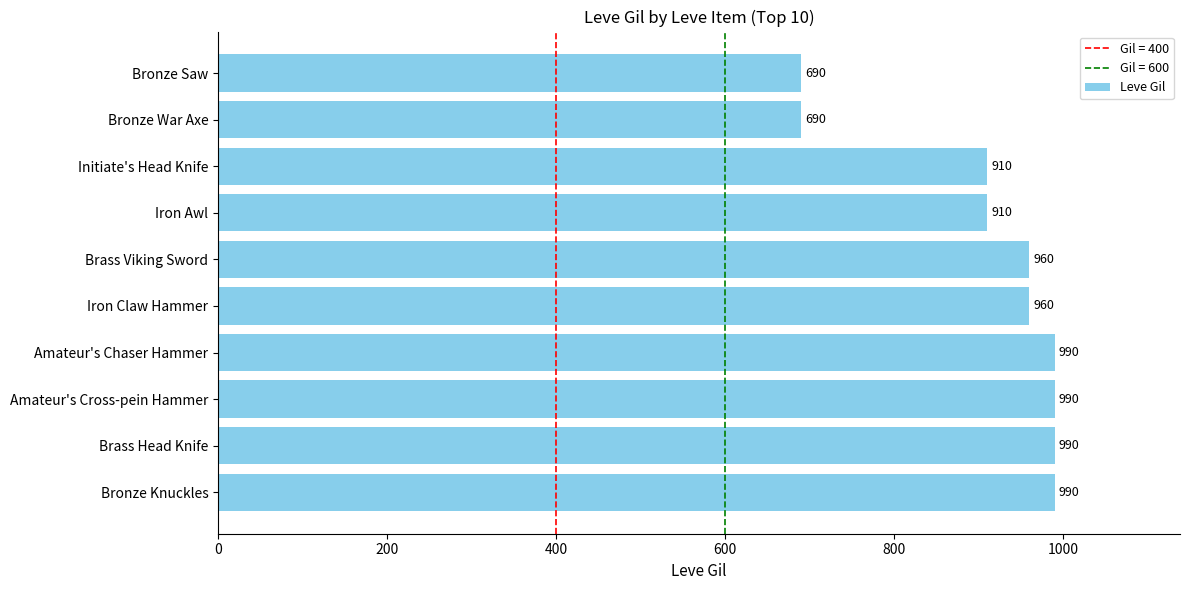

What is the greatest value displayed?

990